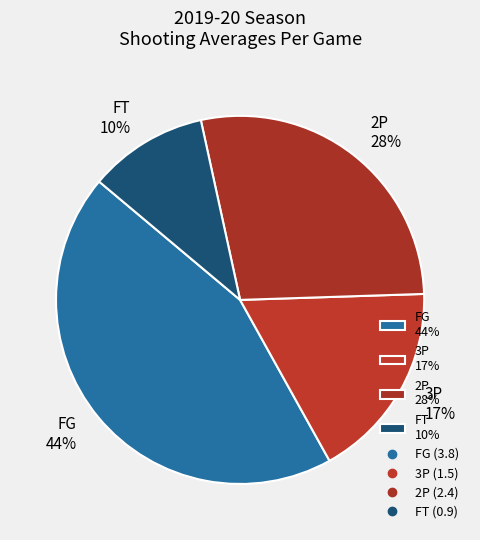

What is the smallest slice in the pie chart?

FT 10%